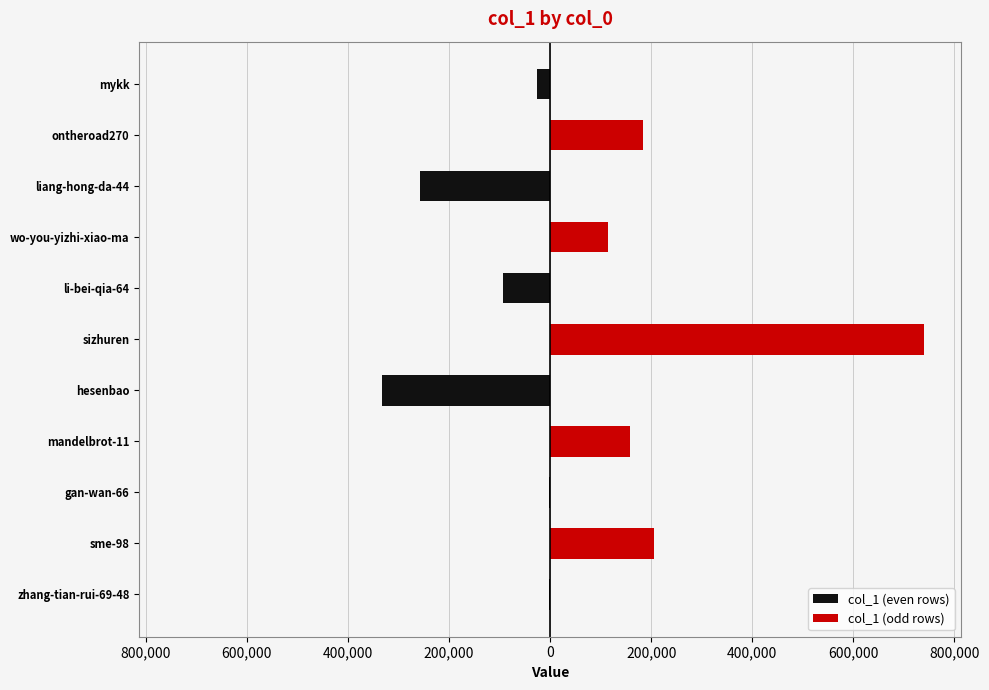

The col_1 (odd rows) series shows -492413 at hesenbao. True or false?

False